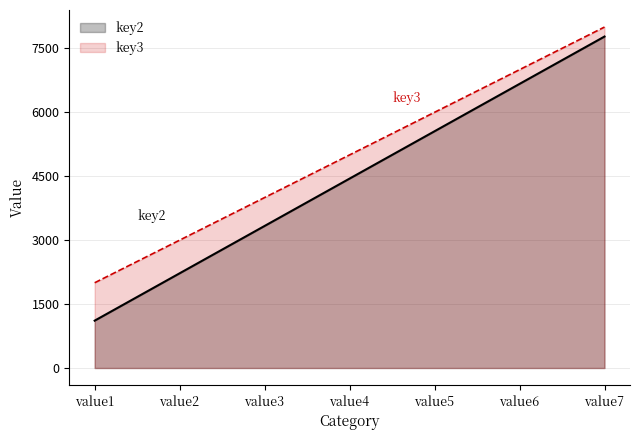

How many lines are shown in the chart?

2